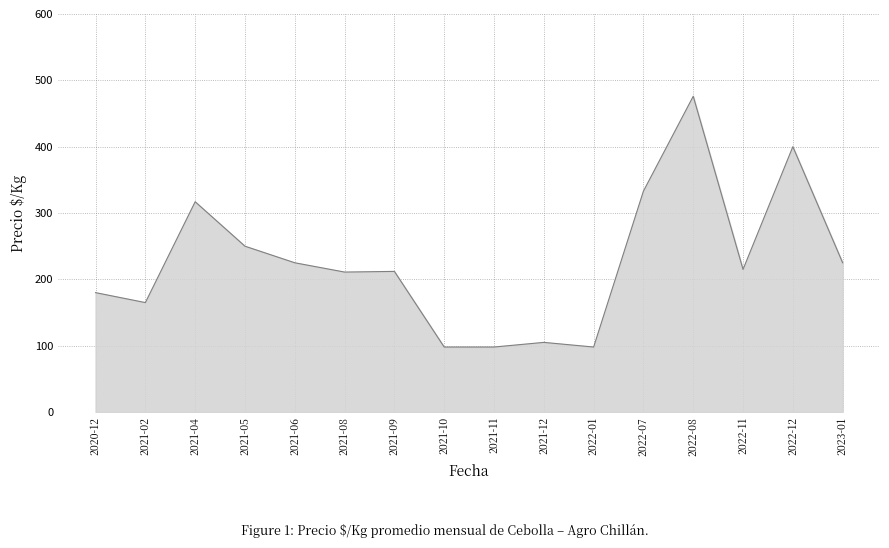

What is the difference between the second highest and second lowest values?

302